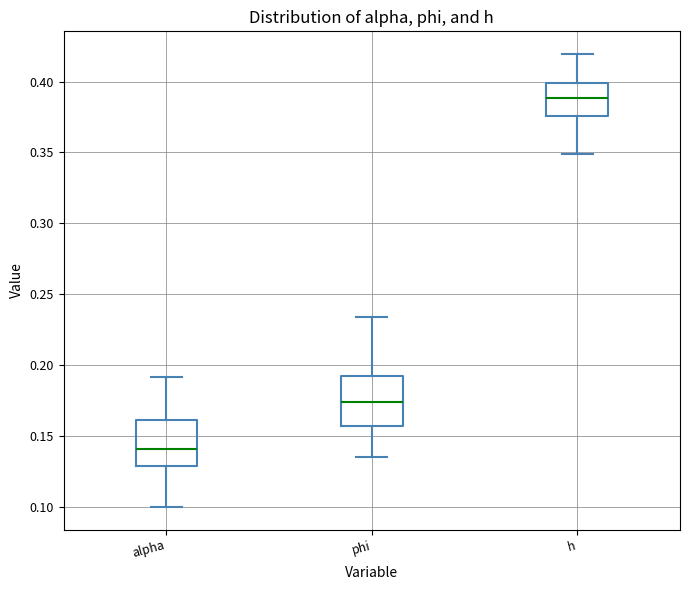

Where is the lower edge of the box for h on the y-axis? The values are not printed on the chart, so give them approximately, as read against the axis.

0.375